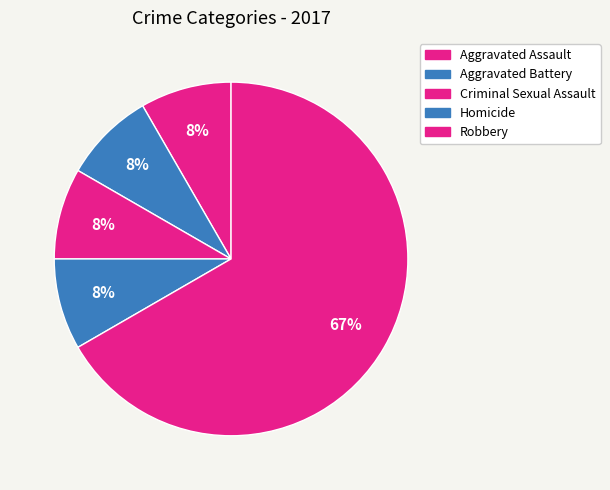

What percentage do Robbery and Aggravated Battery together represent?

75.0%